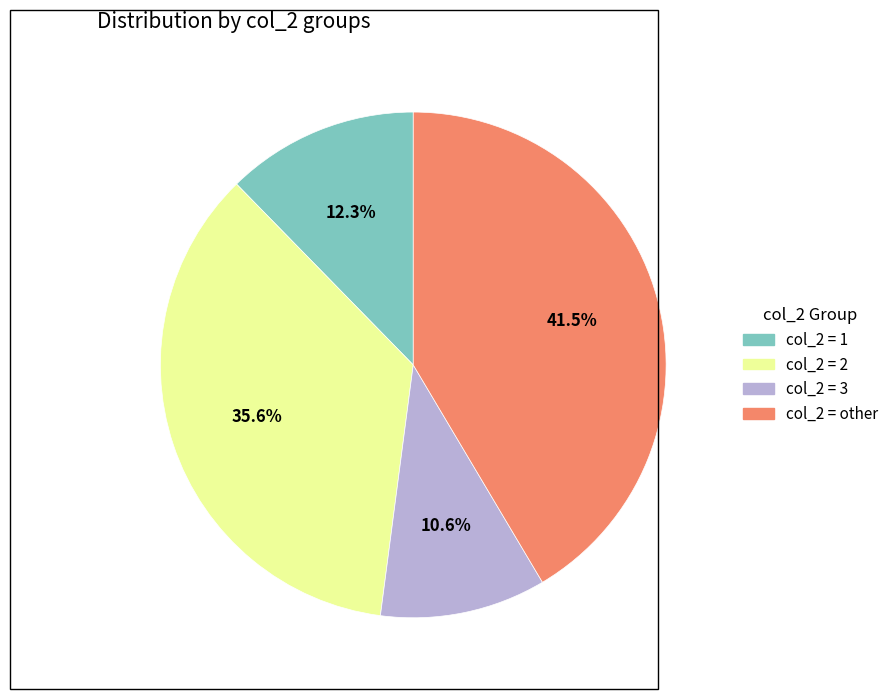

Does any single category account for the majority?

No